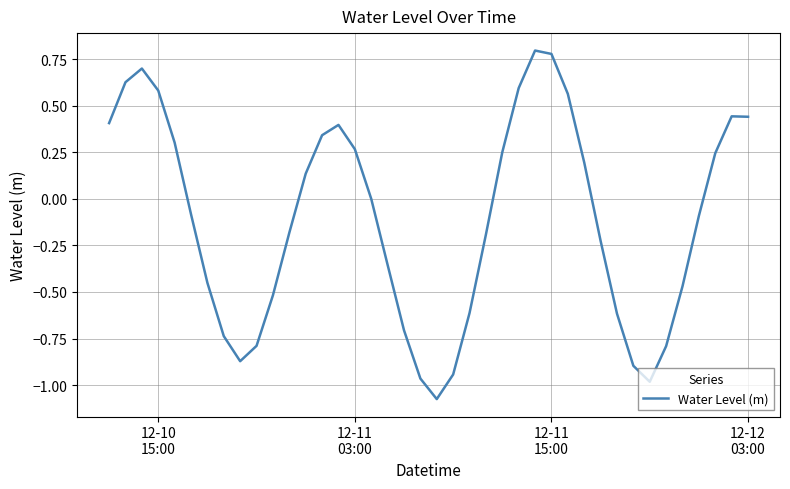

What is the difference between the maximum and minimum values?

1.9